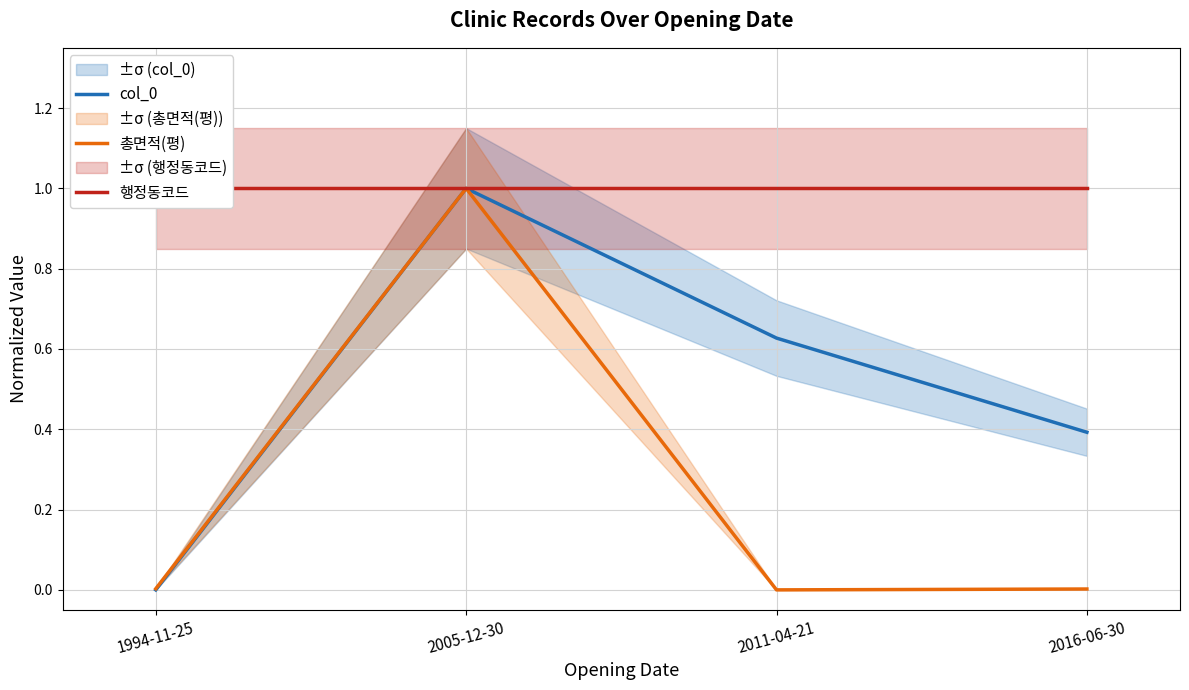

Rank the categories by 총면적(평) value from lowest to highest.

2011-04-21, 2016-06-30, 1994-11-25, 2005-12-30